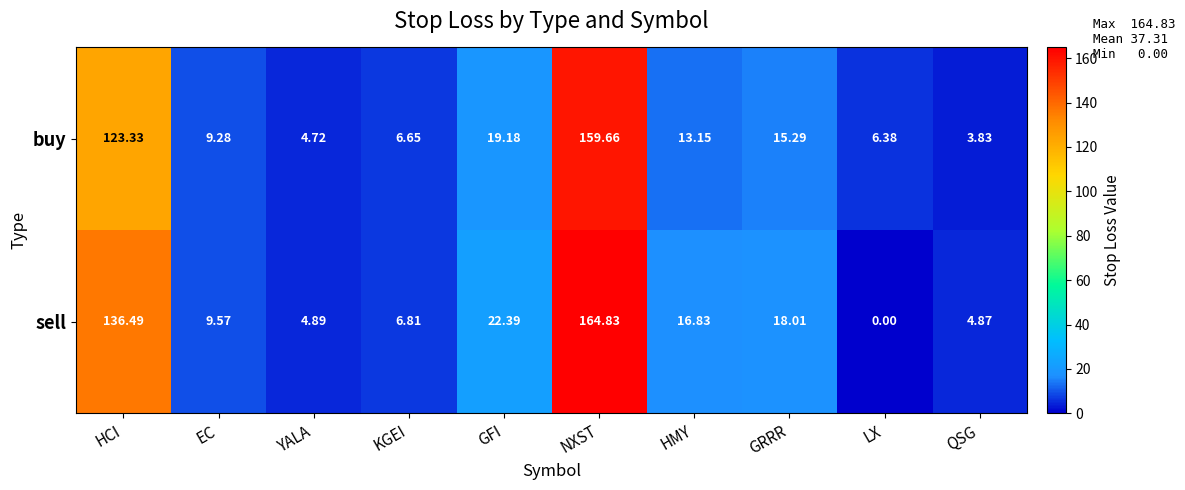

How many data points does each series have?

10